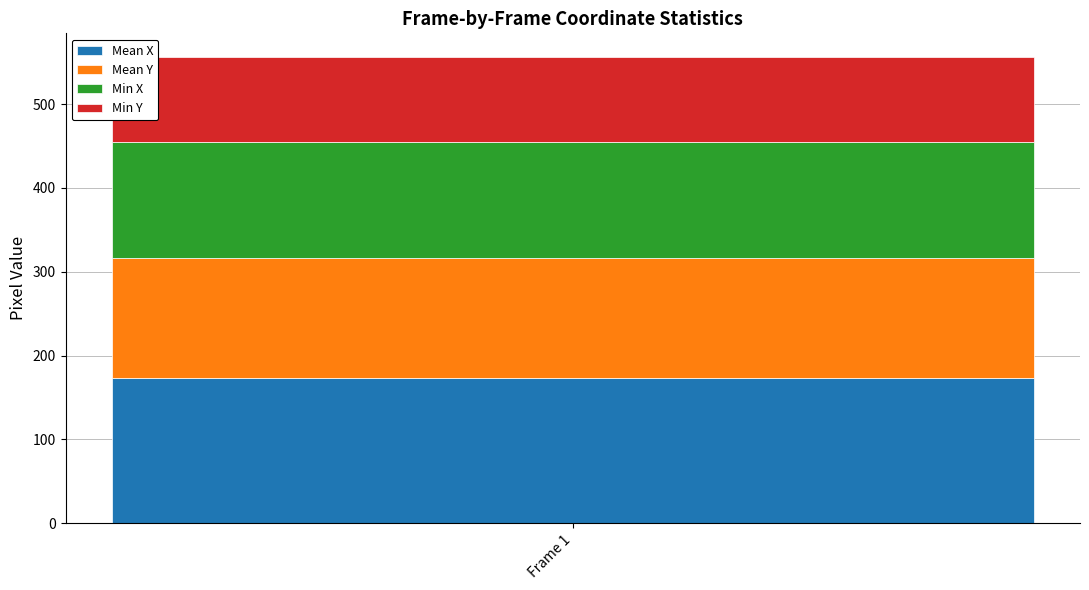

Reading left to right, list the values for the Mean X series.

173.7